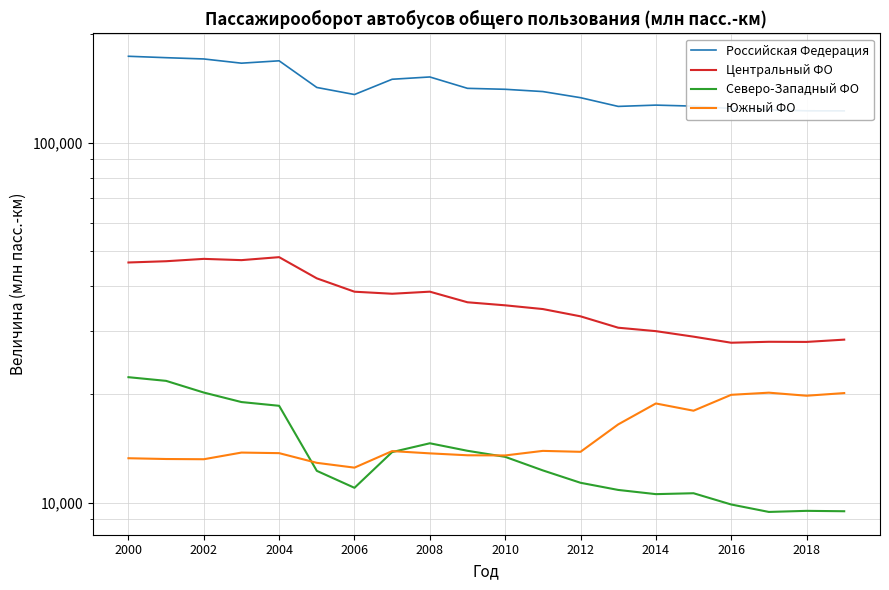

Reading left to right, list all the values displayed in this chart.

Российская Федерация: 173660	172100	170701	166156	168698	142276	135986	149929	152145	141477	140611	138588	133275	126042	127090	126271	124347	123382	122536	122493
Центральный ФО: 46475	46849	47561	47179	48087	41994	38557	38055	38566	36037	35343	34509	32941	30630	29965	28928	27826	27995	27970	28382
Северо-Западный ФО: 22324	21806	20237	19044	18594	12269	11007	13832	14632	13946	13417	12303	11367	10859	10571	10632	9894	9434	9500	9476
Южный ФО: 13298	13232	13213	13788	13738	12913	12522	13918	13719	13552	13537	13938	13855	16508	18872	18019	19946	20221	19830	20168